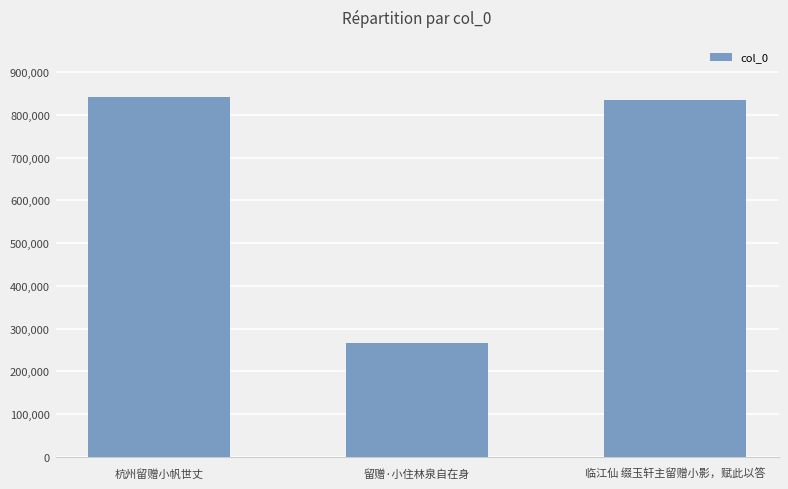

What is the label of the 3rd bar from the left?

临江仙 缀玉轩主留赠小影，赋此以答